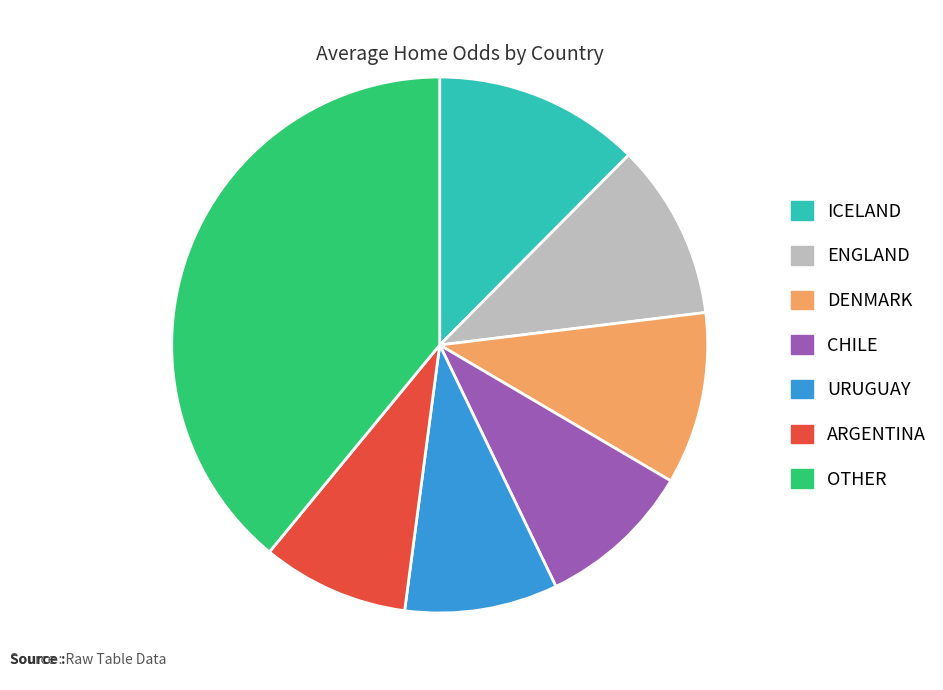

Is there any slice that represents more than half of the pie?

No